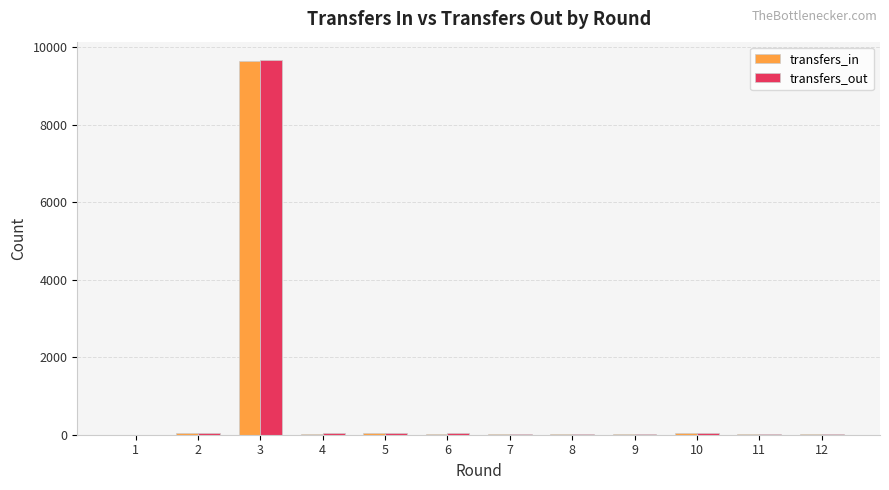

How many groups of bars are there?

12